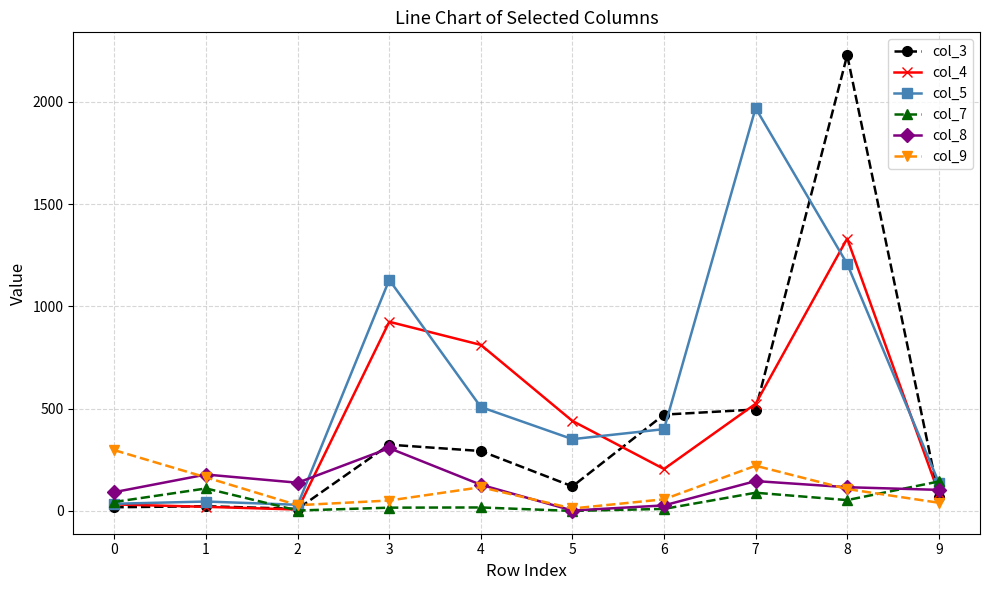

The col_9 series shows 51 at 3. True or false?

True